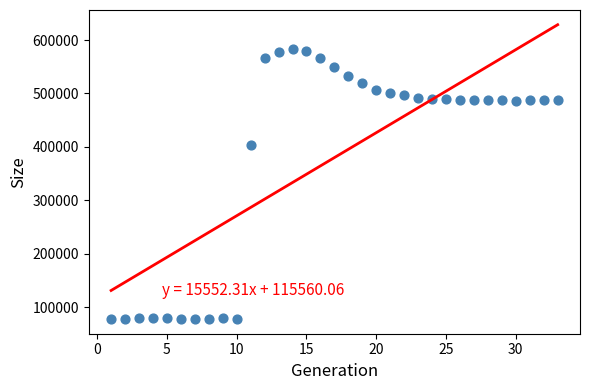

What is the range of X values (max minus min)?

32